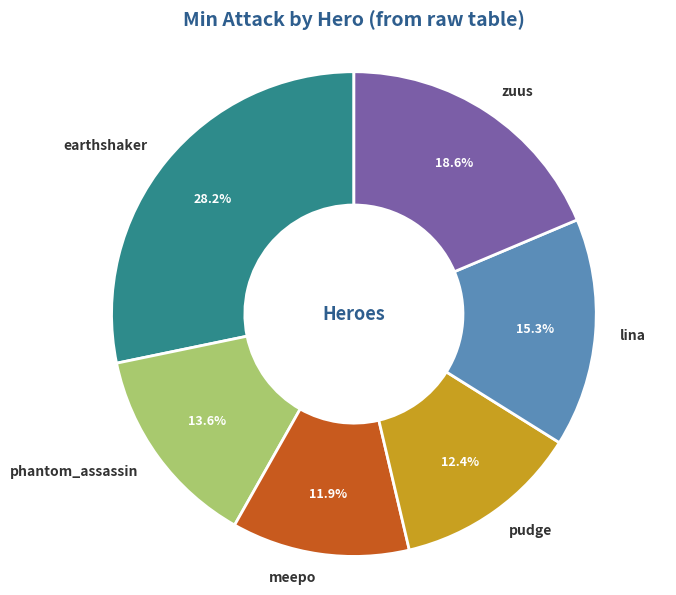

Is it true that pudge is 4% of the pie?

False